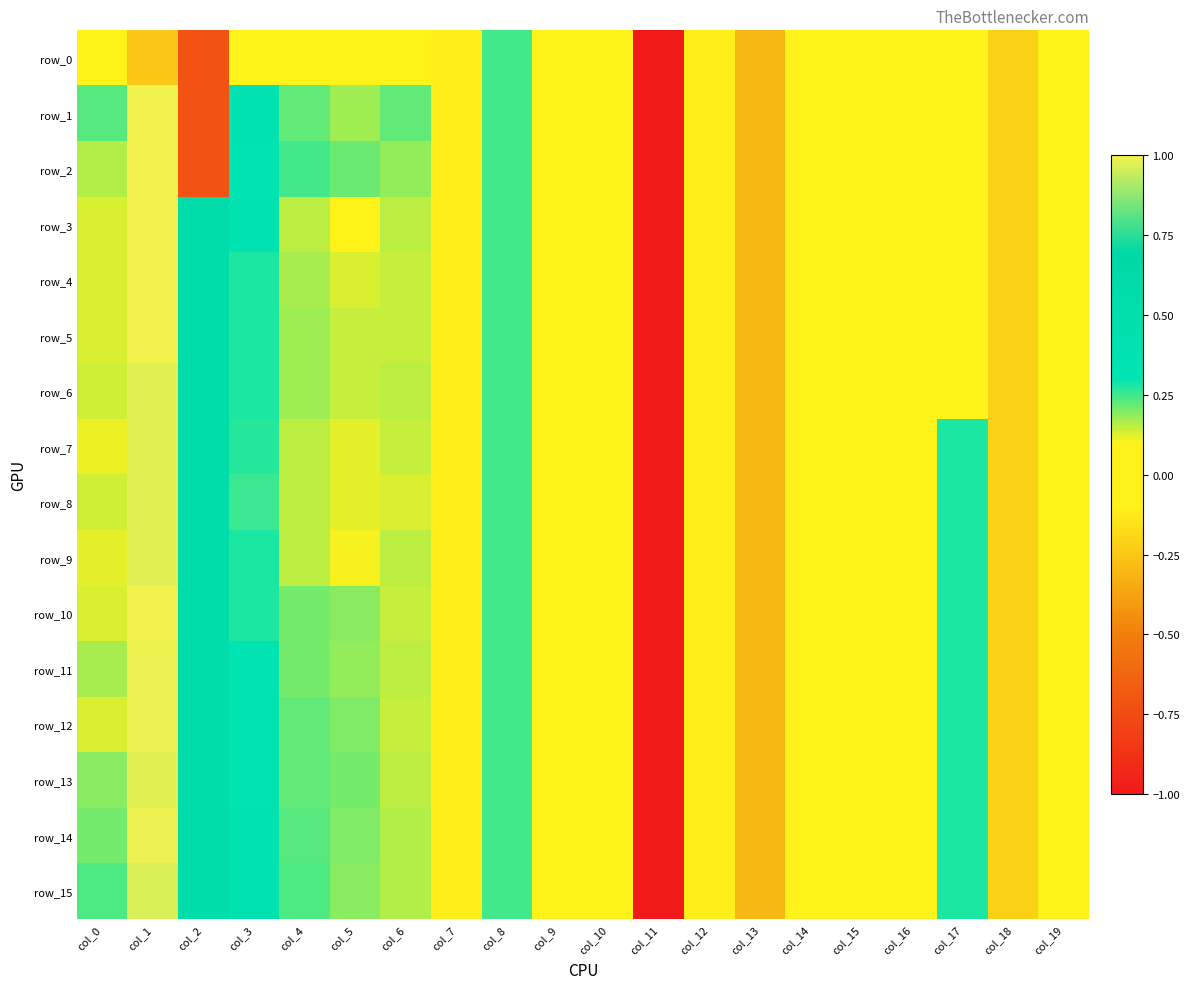

What is the sum of all row_12 values?

-2.6